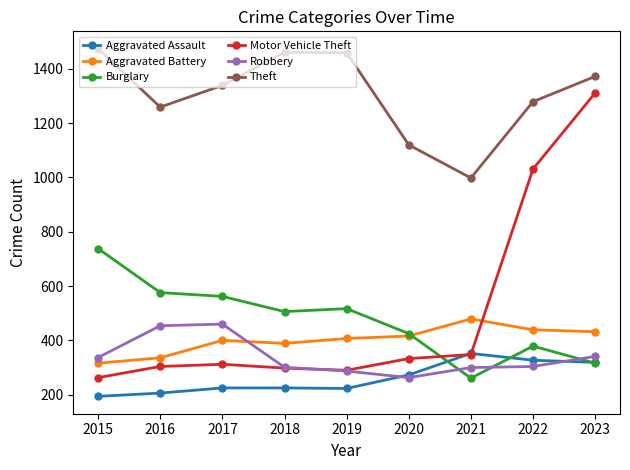

Rank the series by their maximum value, from highest to lowest.

Theft, Motor Vehicle Theft, Burglary, Aggravated Battery, Robbery, Aggravated Assault